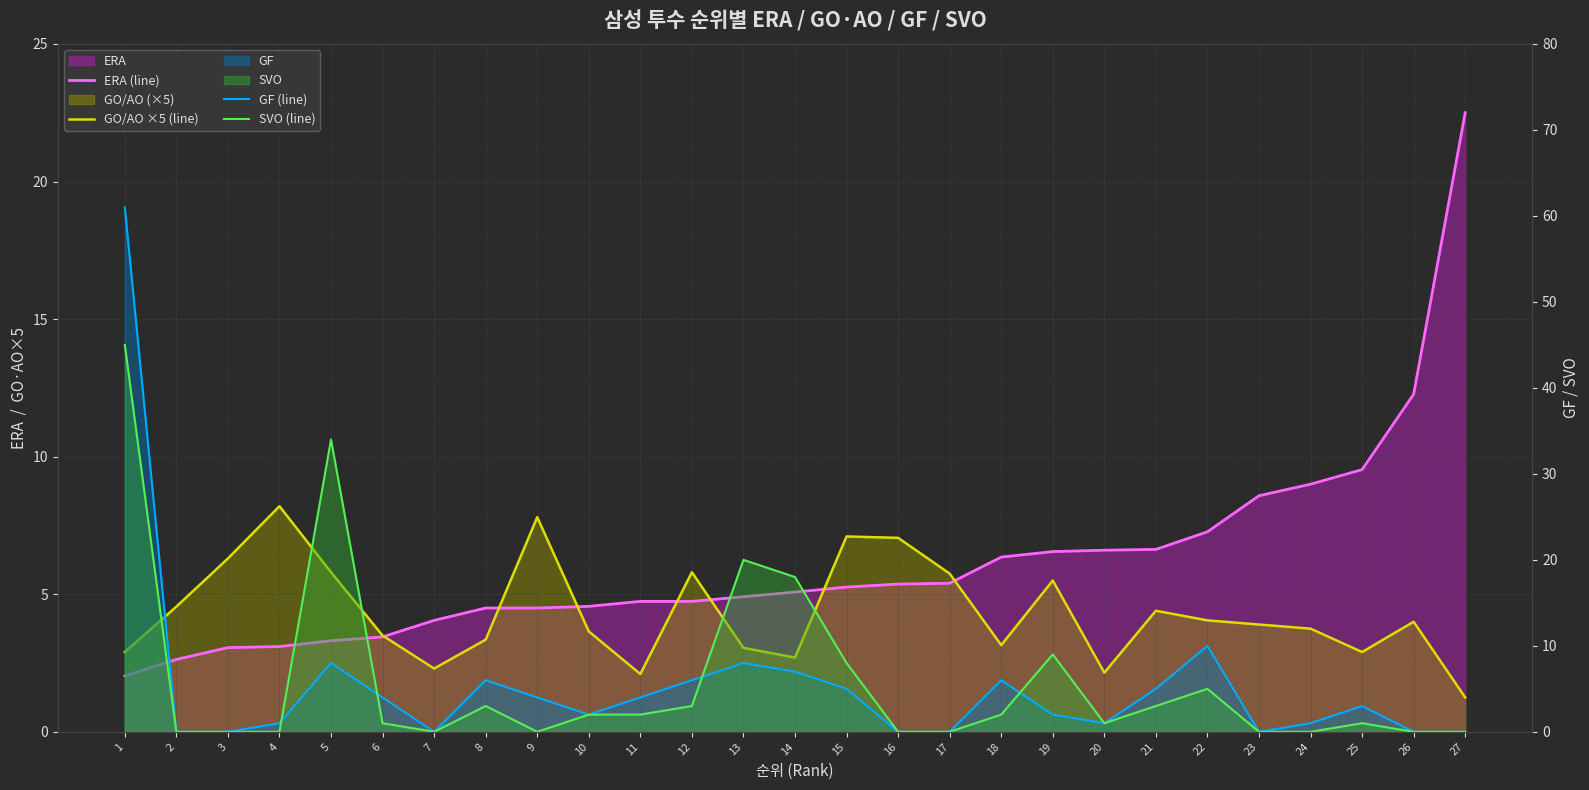

How many intersections are there between GO/AO ×5 (line) and SVO (line)?

9